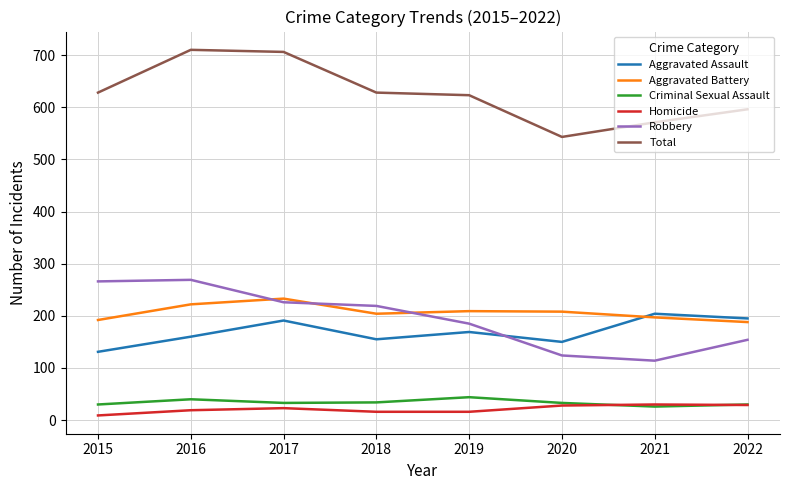

True or false: Robbery and Homicide cross at least once.

False